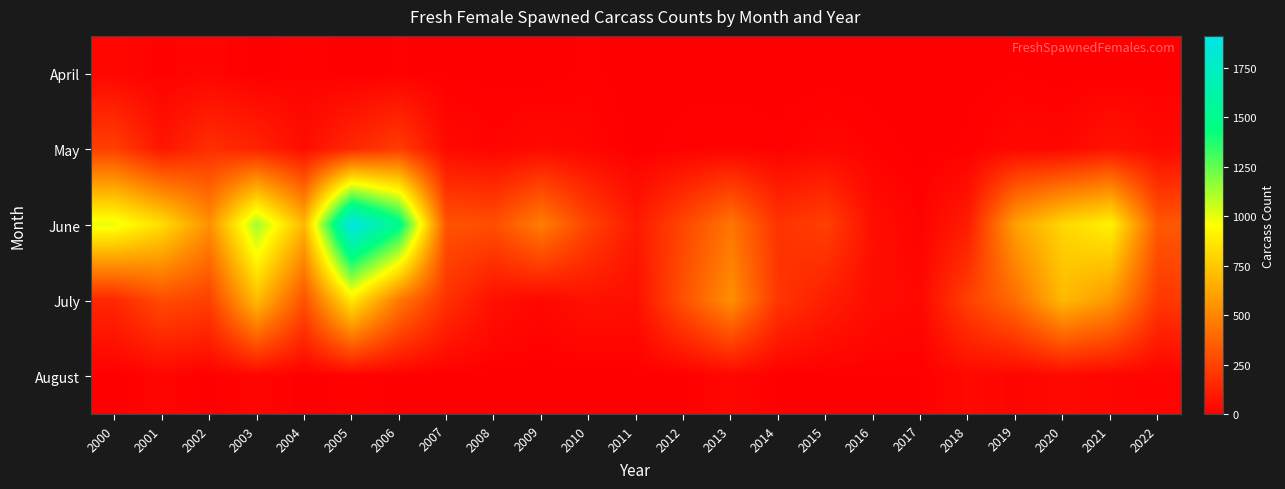

At which category is the sum across all series the highest?

2005